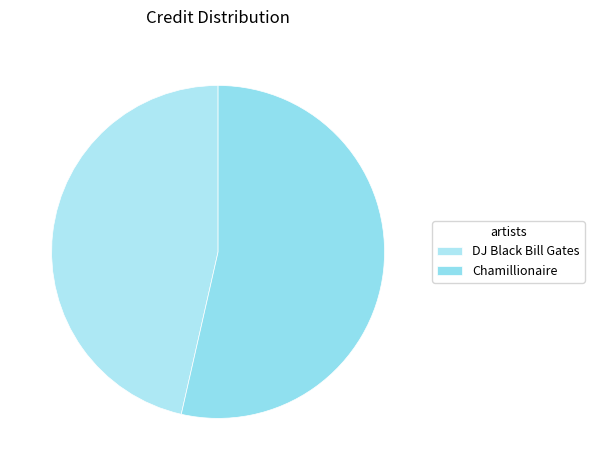

What is the change in value from DJ Black Bill Gates to Chamillionaire?

+173049